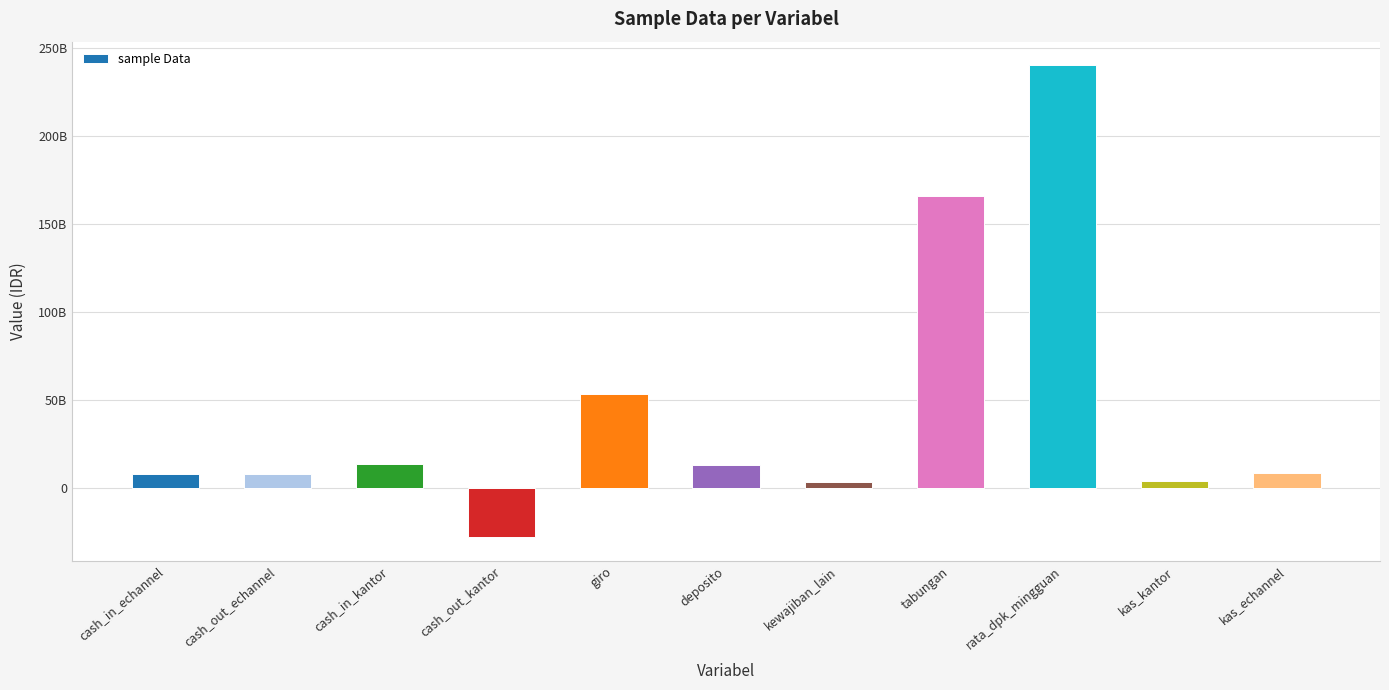

What is the approximate value at deposito?

13446147793.0